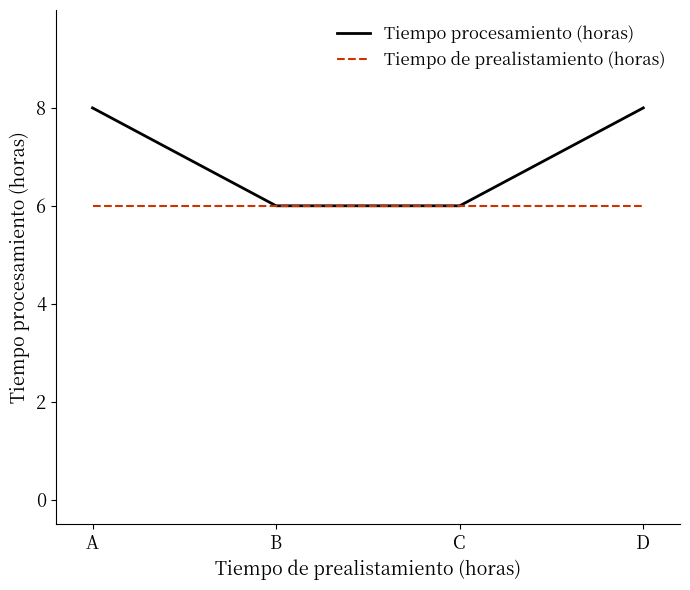

List the series in order of their overall mean, highest first.

Tiempo procesamiento (horas), Tiempo de prealistamiento (horas)